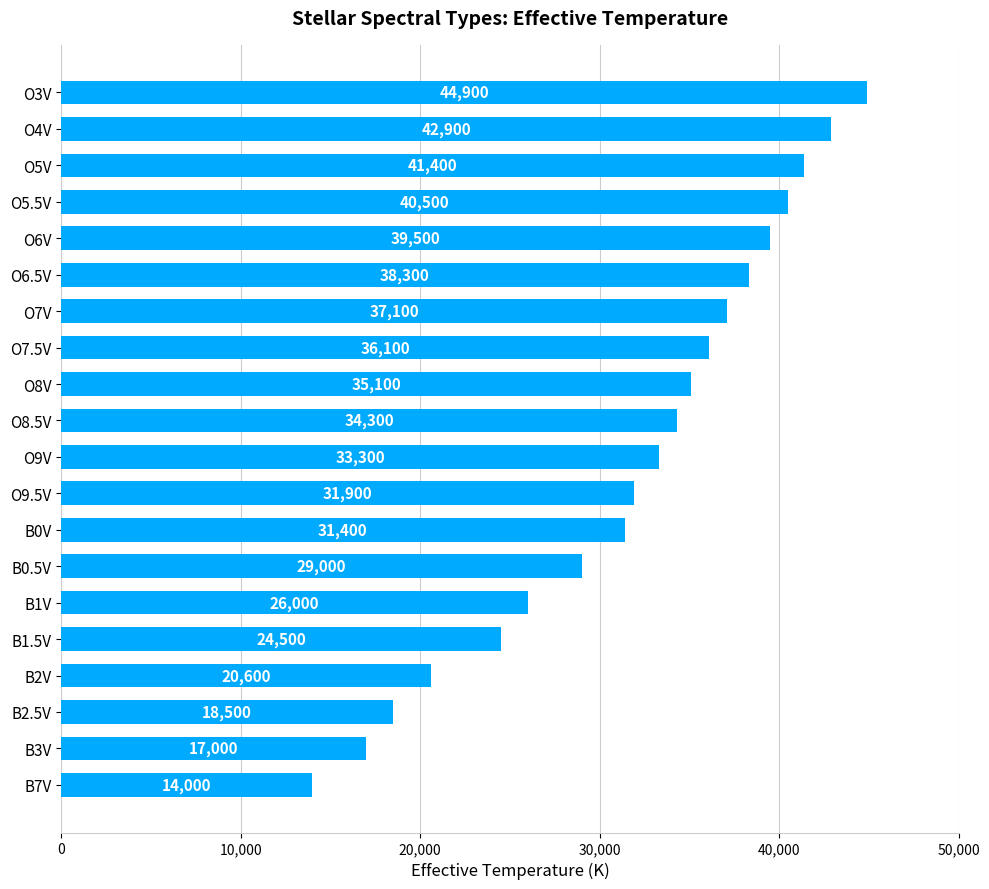

What is the label of the 19th bar from the top?

B3V